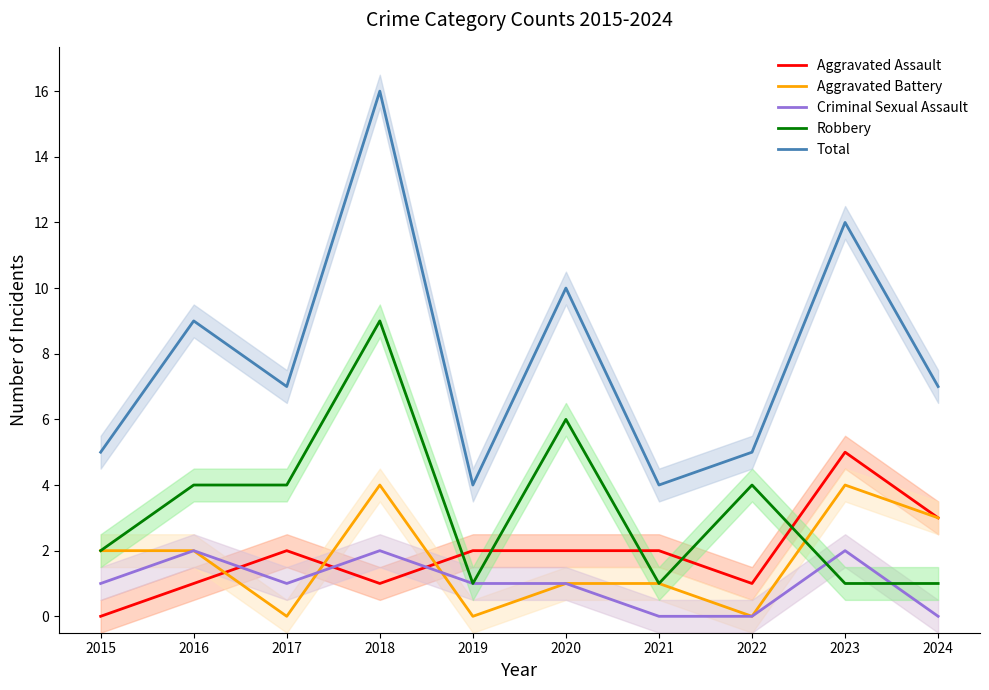

Does the chart have visible grid lines?

No